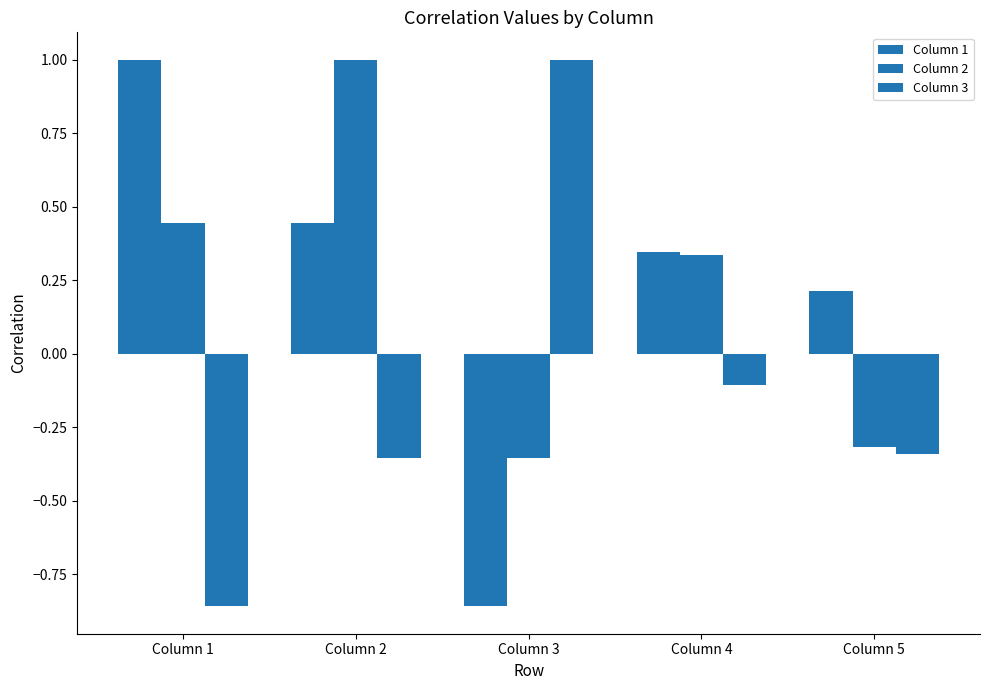

What is the difference between the second highest and minimum values in the Column 1 series?

1.3